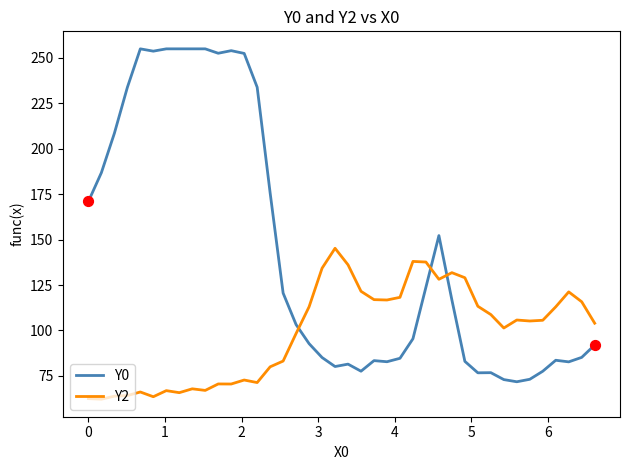

Which series ends up on top after the final intersection of Y2 and Y0?

Y2